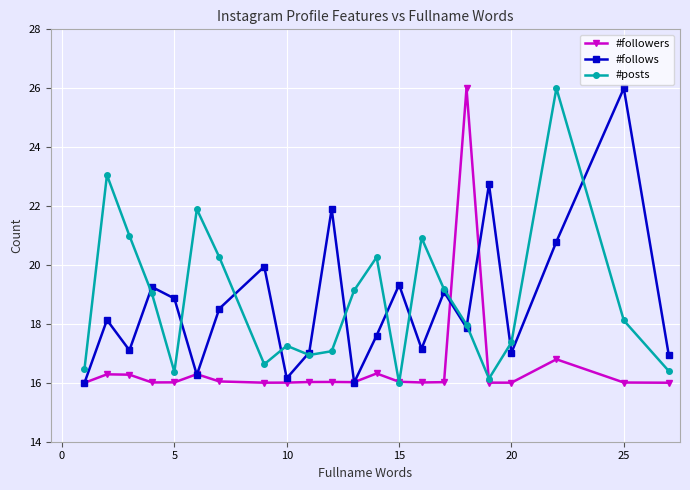

At how many categories does at least one series exceed 25?

3